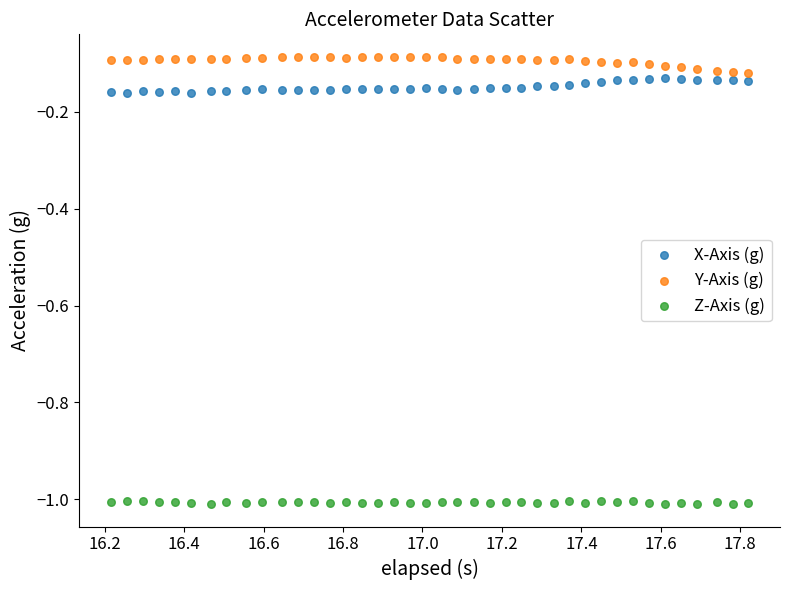

Across all data points, what is the range of X values (max minus min)?

1.6